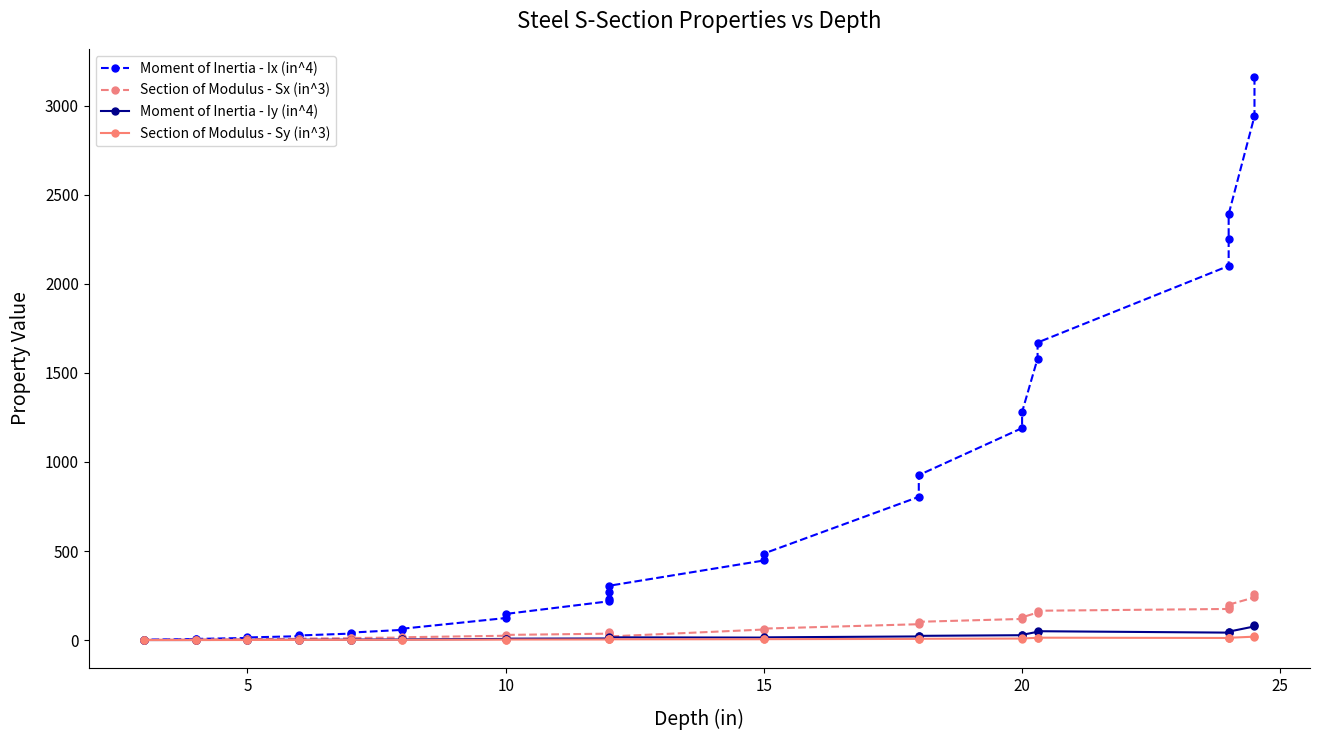

True or false: Section of Modulus - Sy (in^3) and Moment of Inertia - Iy (in^4) cross at least once.

False